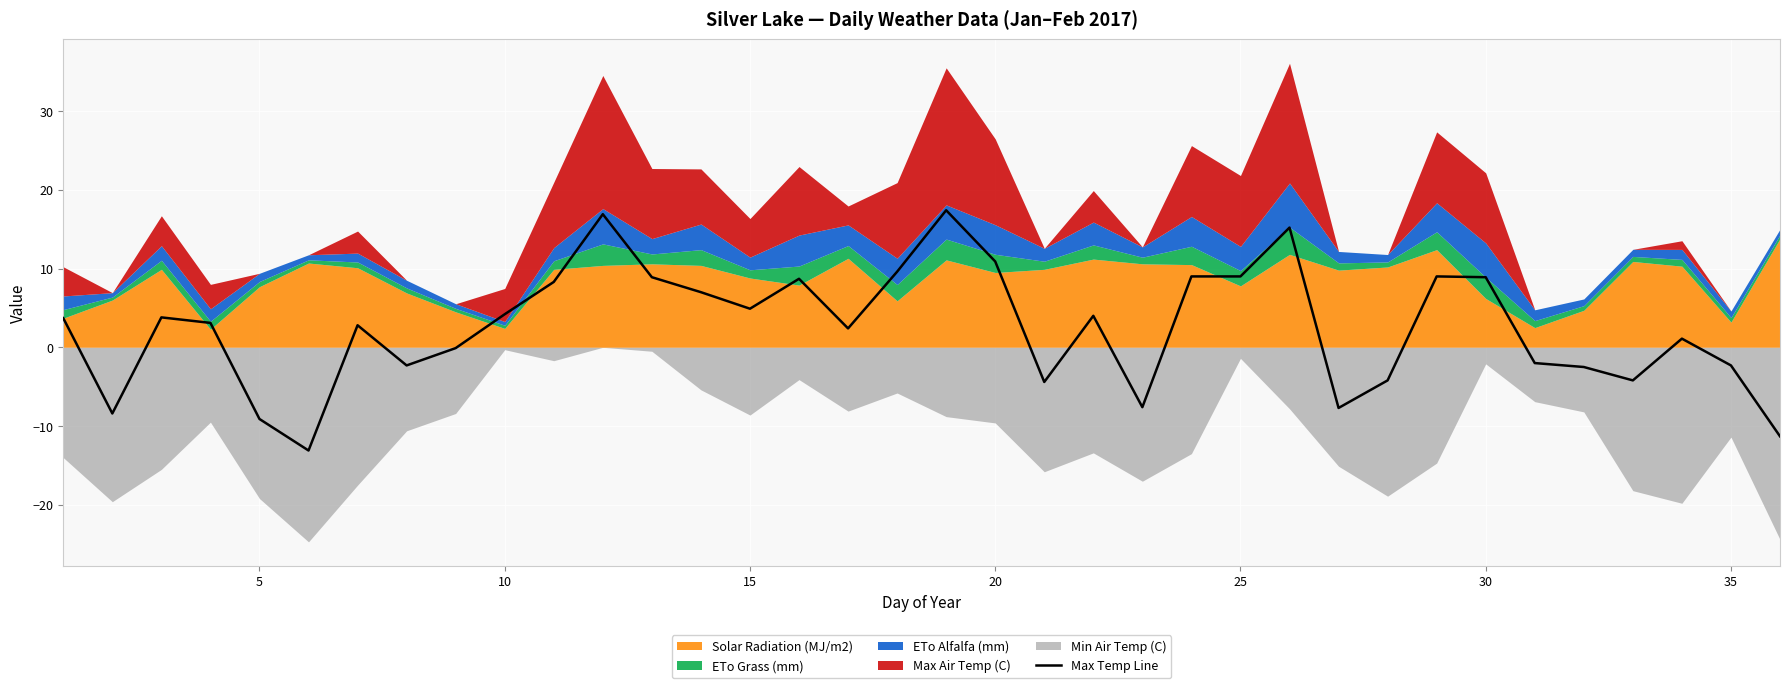

What is the highest value of the Max Temp Line series?

17.4